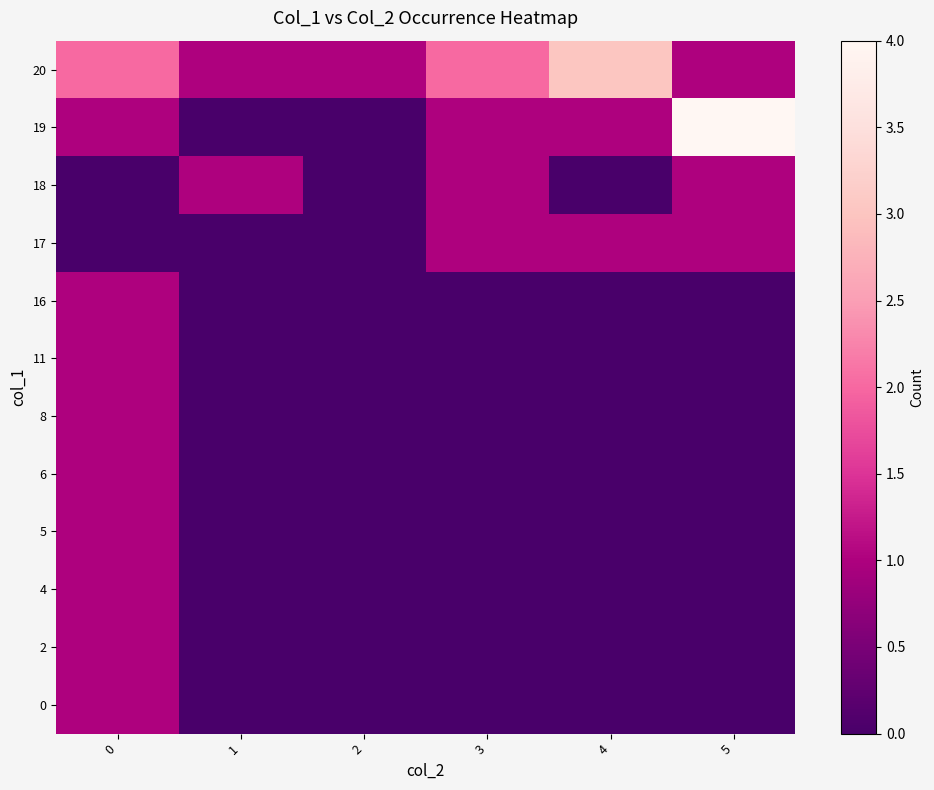

The value at 5 is 1. True or false?

False